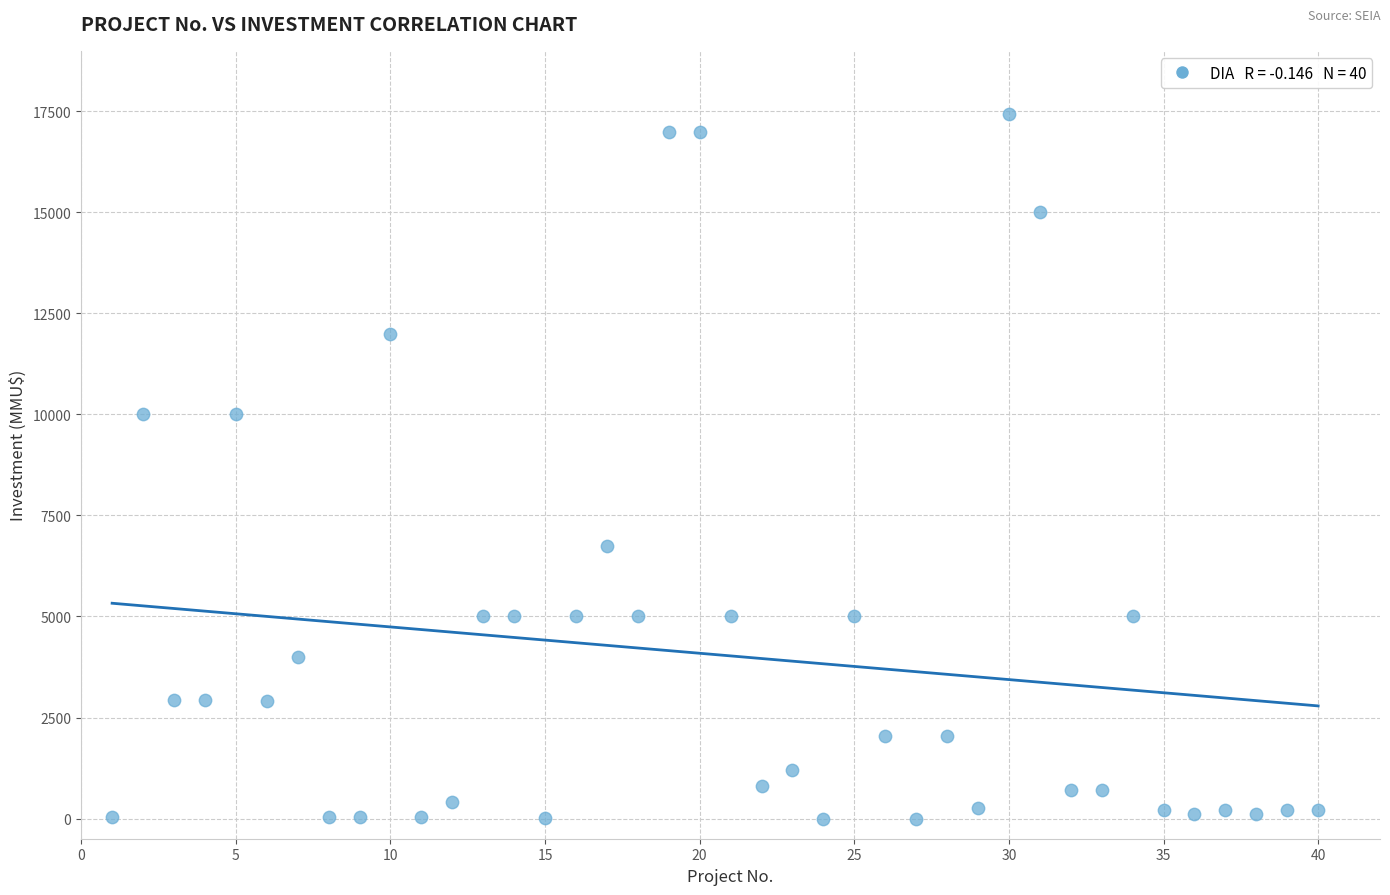

What is the range of Y values (max minus min)?

17447